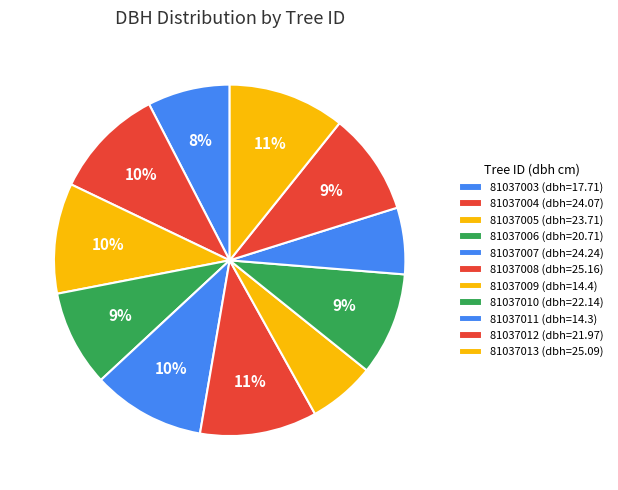

True or false: 81037009 accounts for 1% of the total.

False